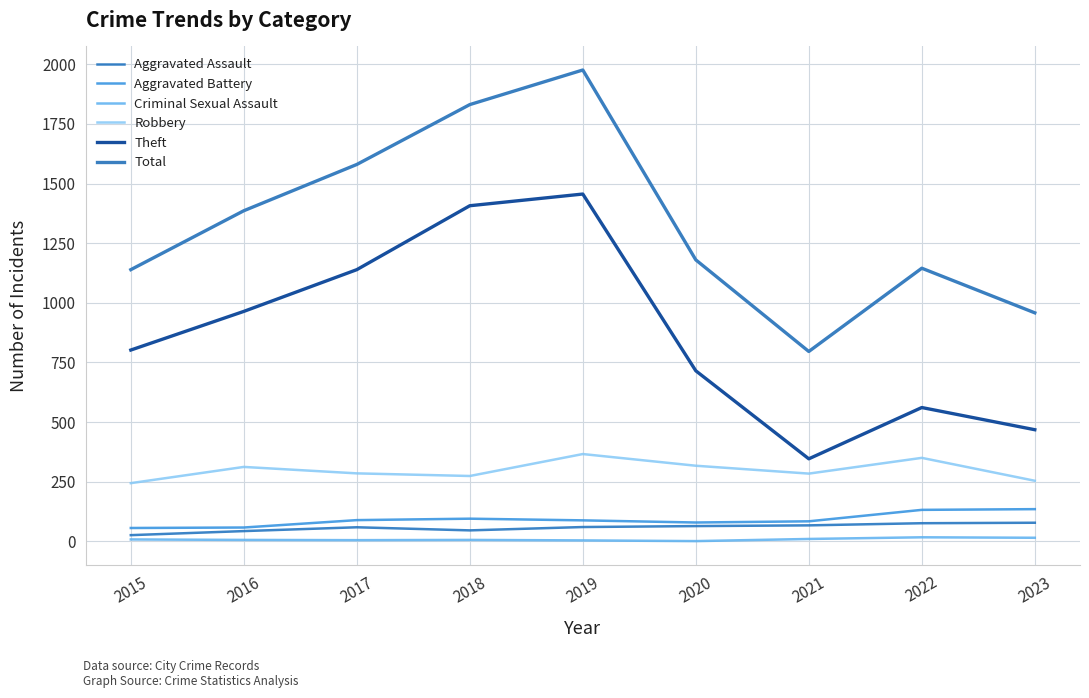

The value of Criminal Sexual Assault at 2016 is 3. True or false?

False